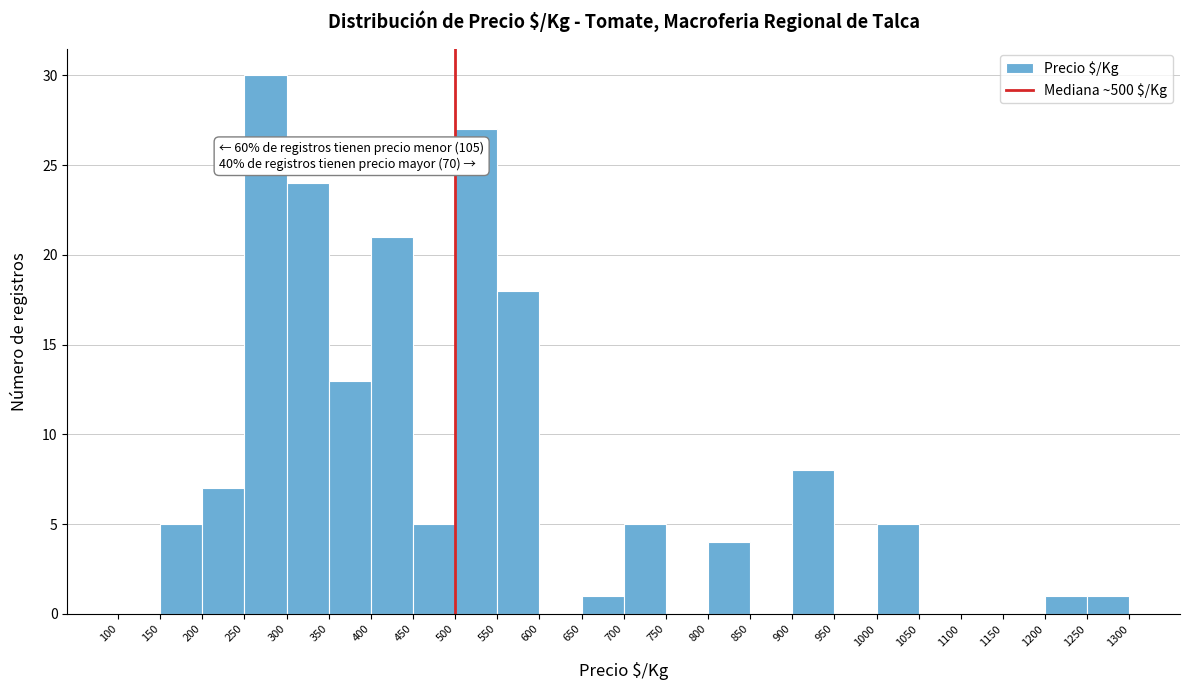

Over which range of the x-axis is the bar tallest?

250 to 300